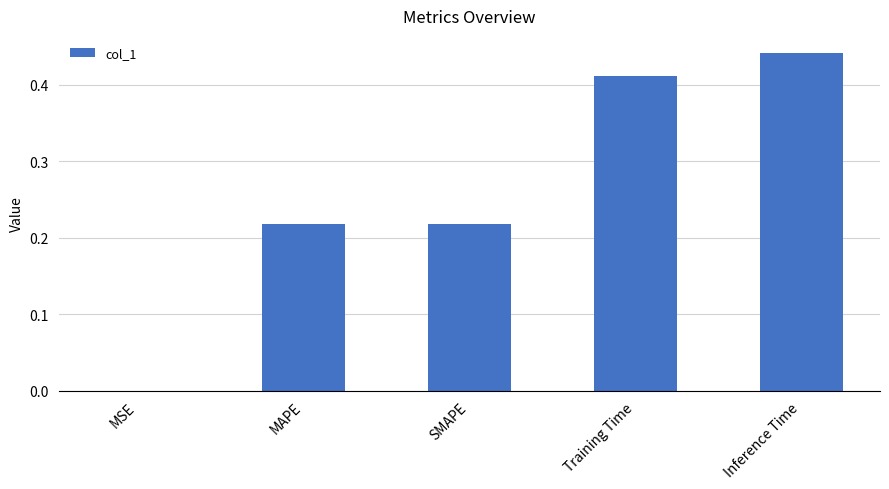

The chart shows a value of 0.2 at Training Time. True or false?

False